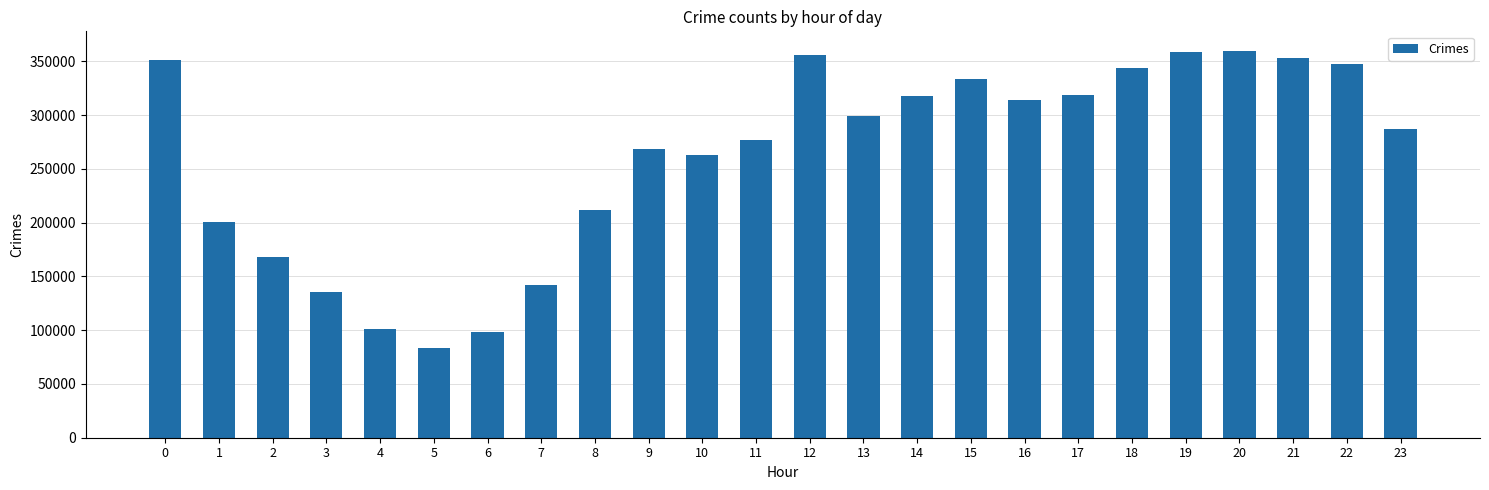

What is the maximum value shown in the chart?

359952